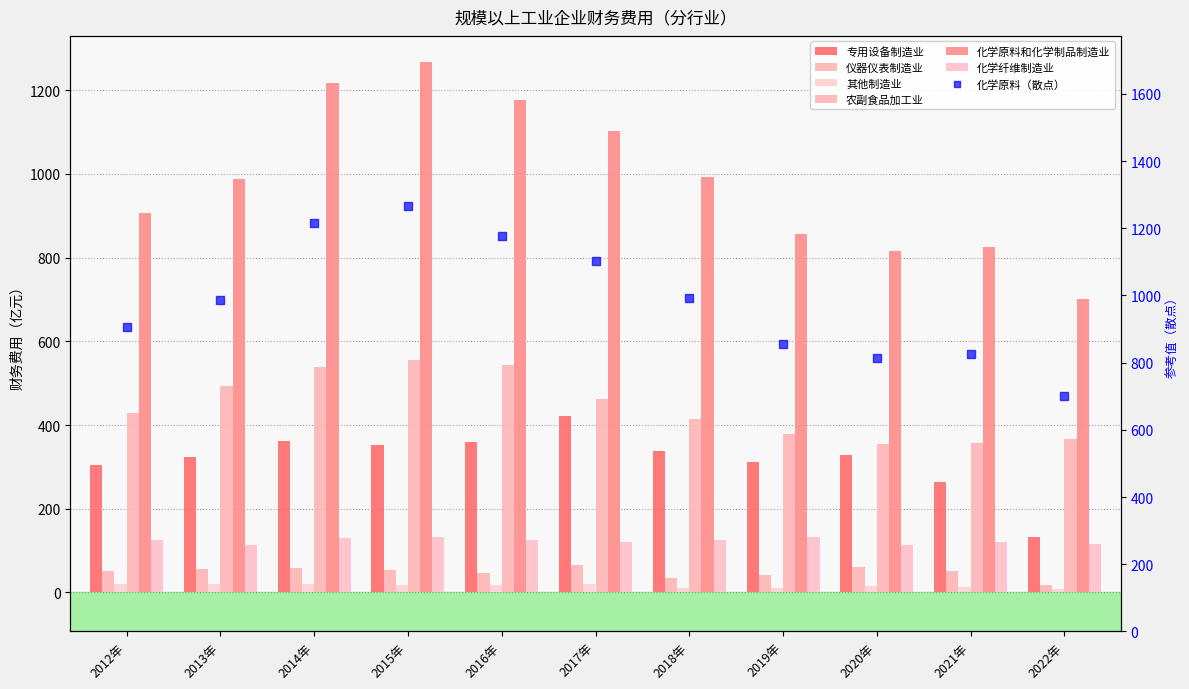

Which series has the widest spread of Y values?

化学原料和化学制品制造业